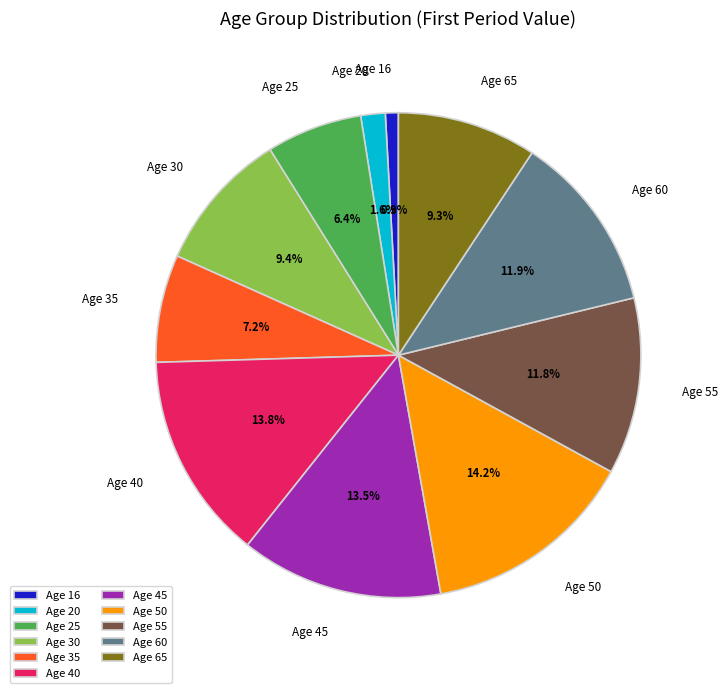

How many slices are in this pie chart?

11